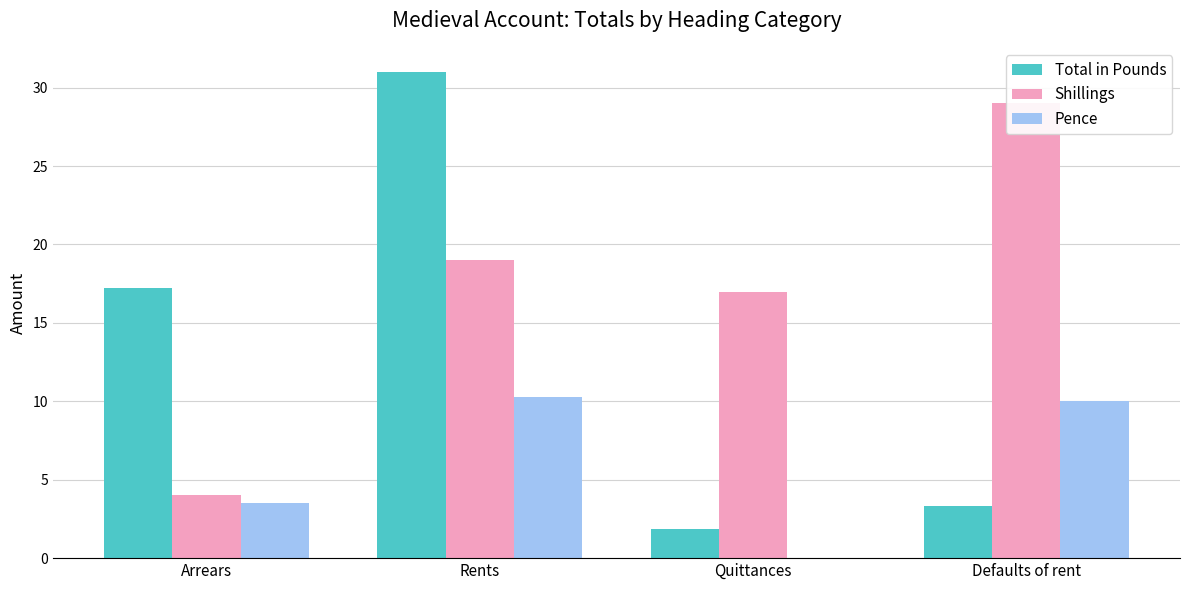

Which series has the largest total across all categories?

Shillings